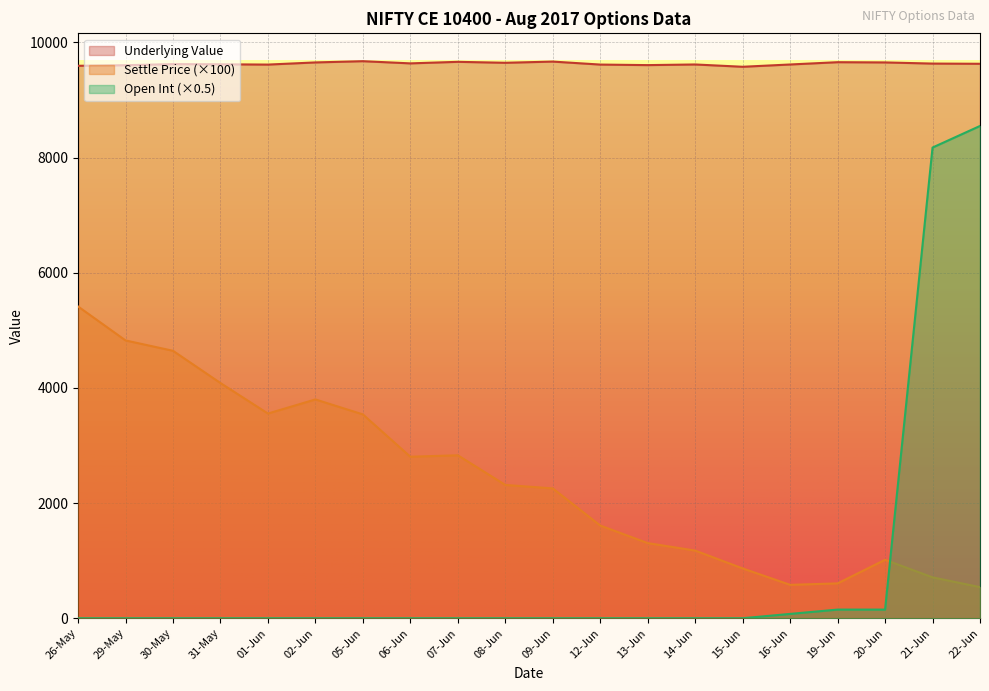

What is the greatest value displayed?

9675.1